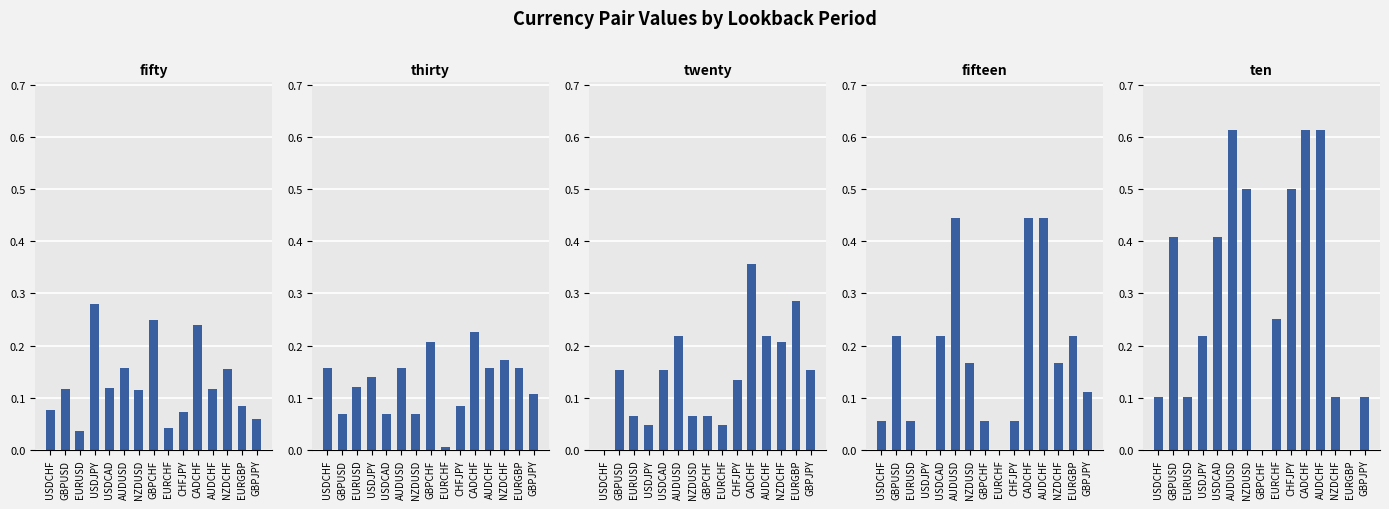

What is the value of the fifty bar at the 1st from the left?

0.1